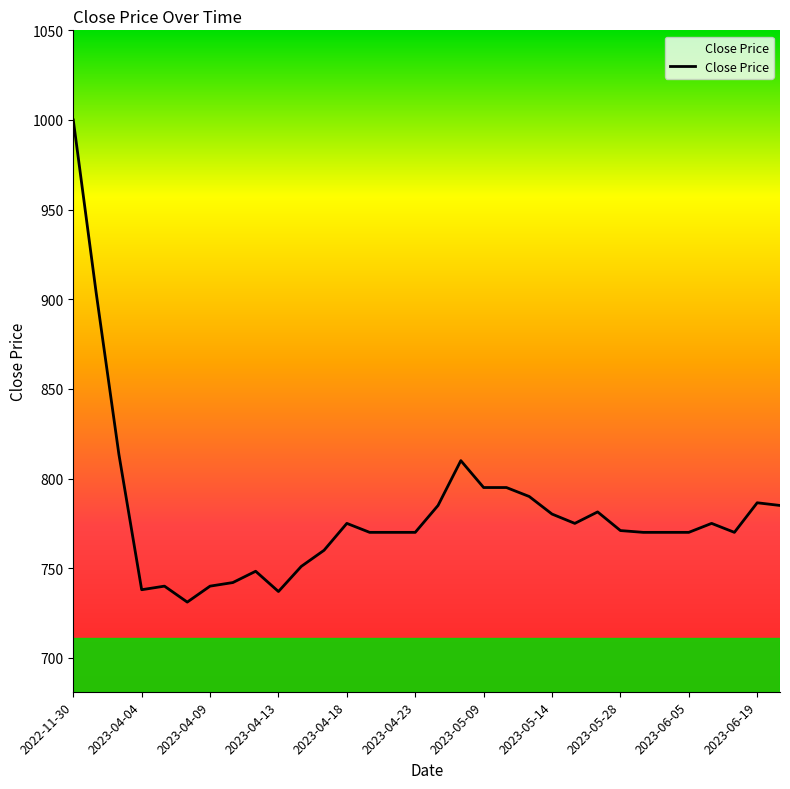

What is the maximum value shown in the chart?

1000.0